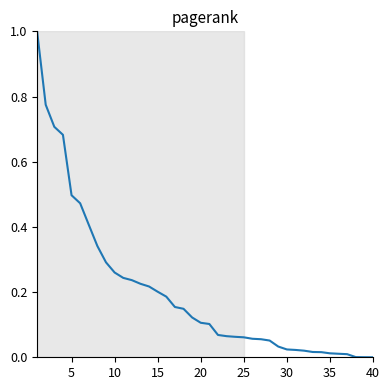

What is the difference between the maximum and minimum values?

1.0